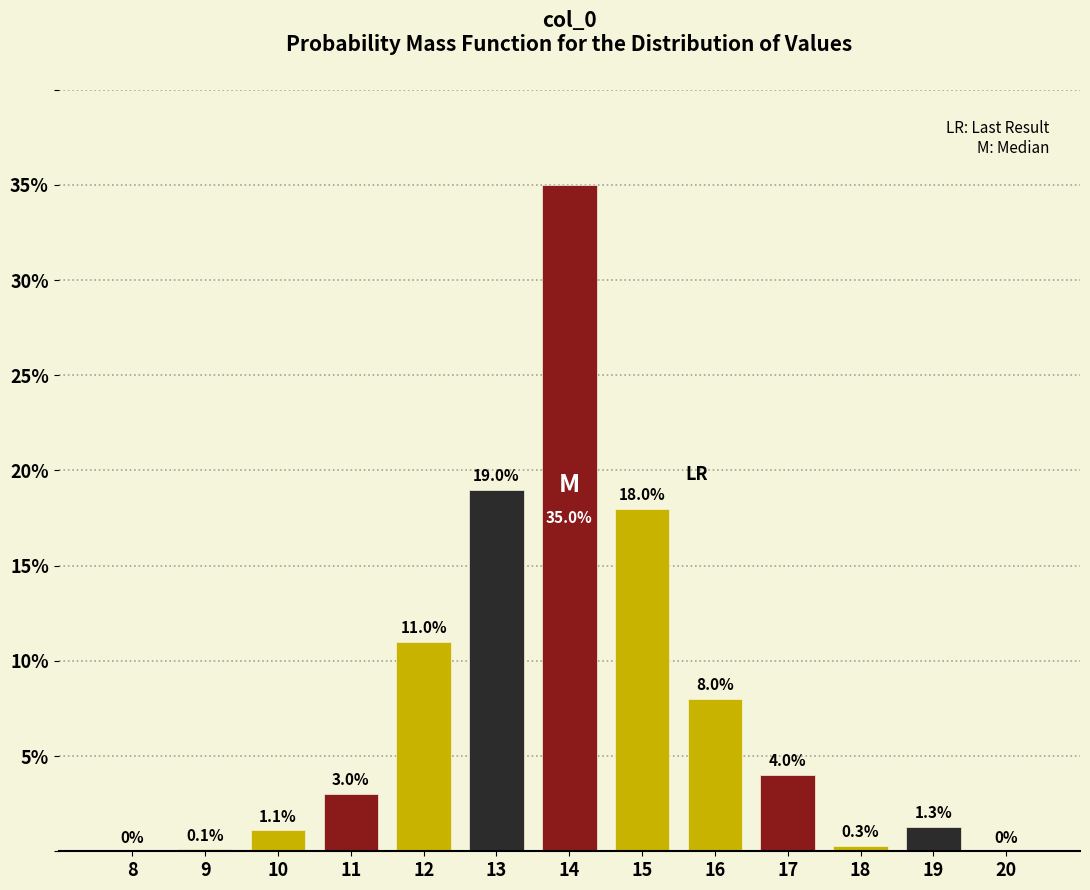

Reading right to left, extract all data points from this chart.

20=0.0	19=1.3	18=0.3	17=4.0	16=8.0	15=18.0	14=35.0	13=19.0	12=11.0	11=3.0	10=1.1	9=0.1	8=0.0